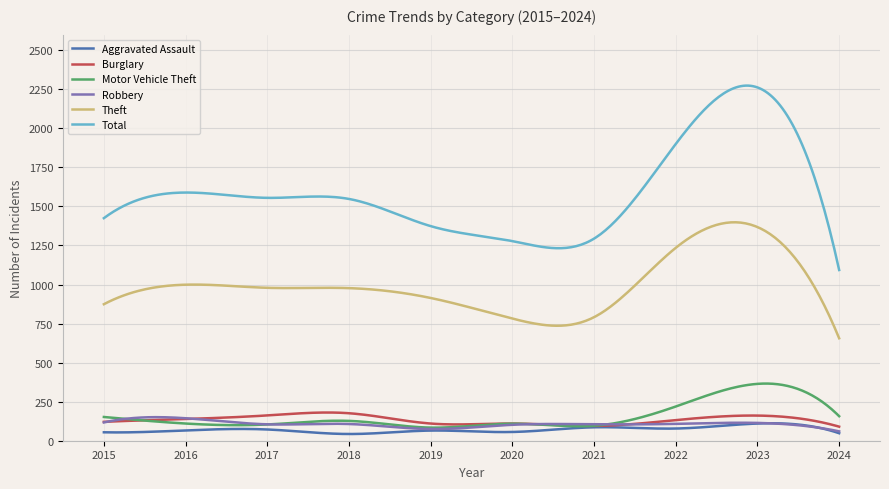

Which series has the largest total across all categories?

Total